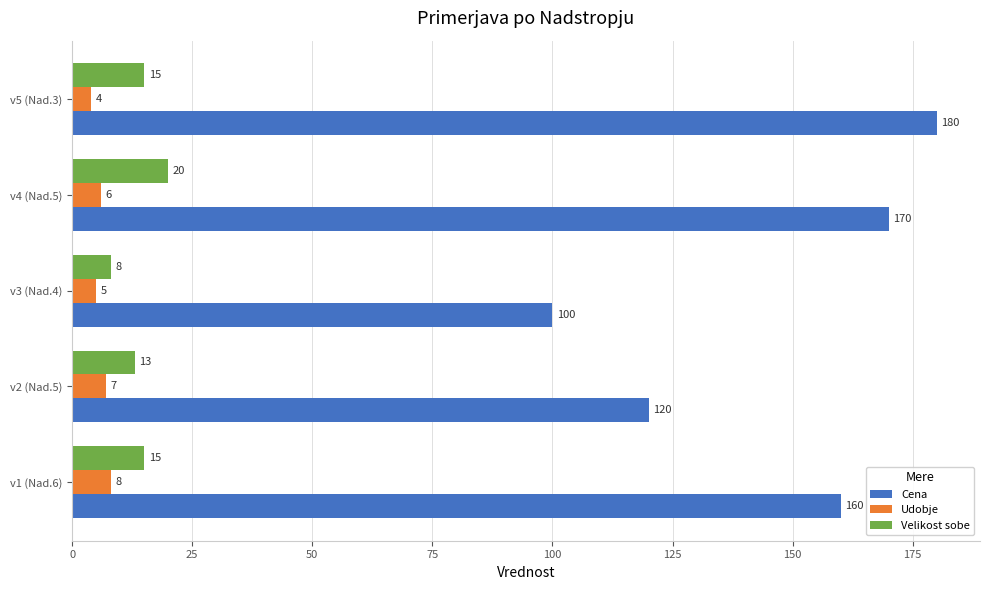

List the labels in order of Cena value, largest first.

v5 (Nad.3), v4 (Nad.5), v1 (Nad.6), v2 (Nad.5), v3 (Nad.4)